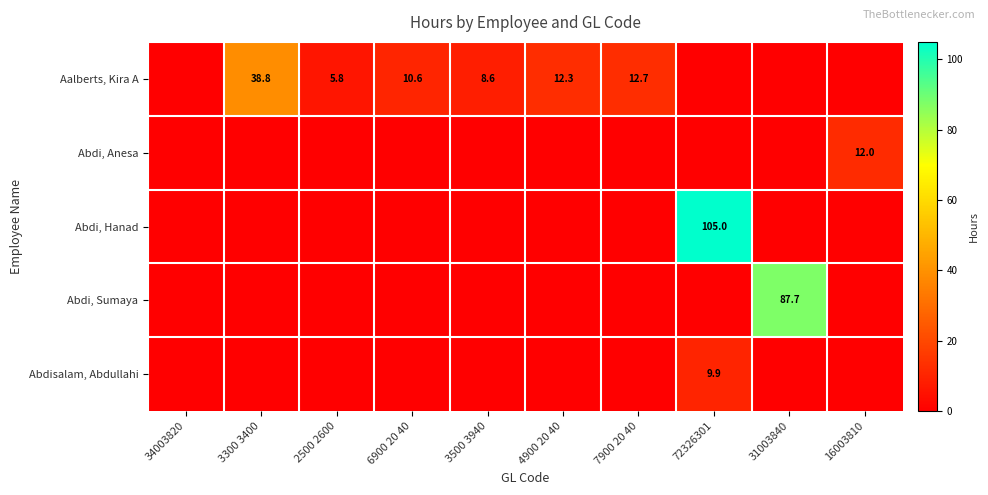

Count the number of categories in the chart.

10